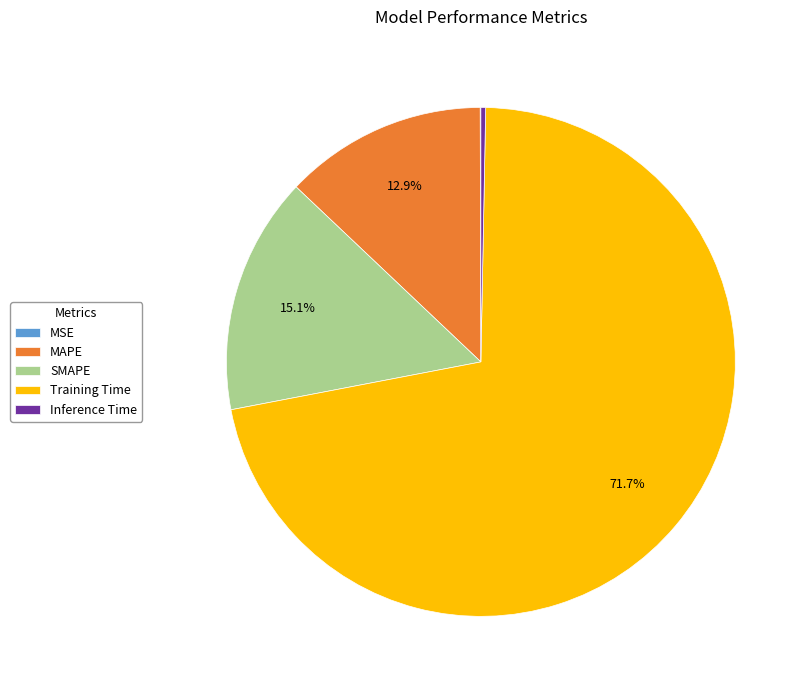

Which category accounts for the majority?

Training Time